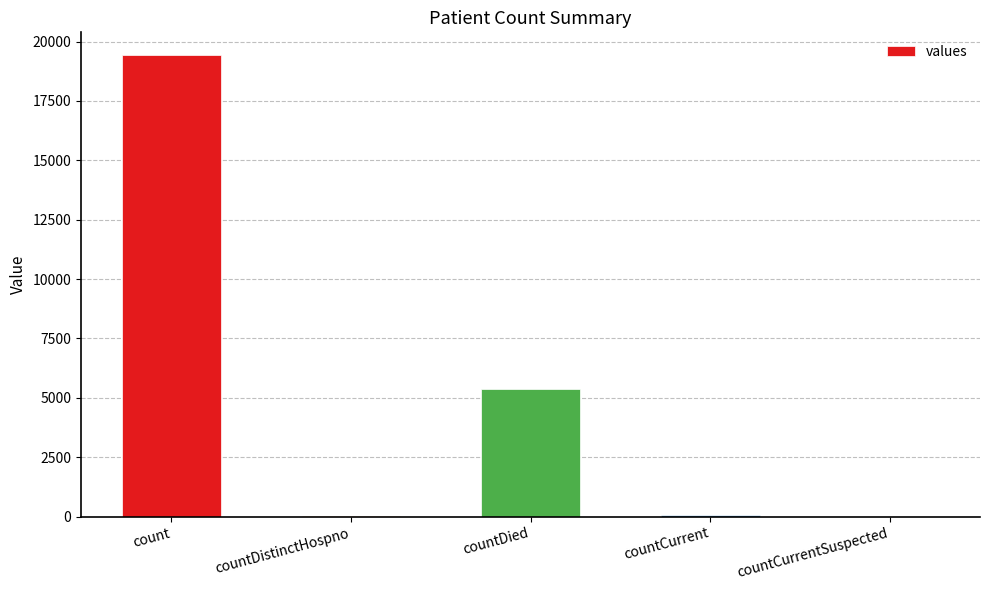

What is the average value?

4975